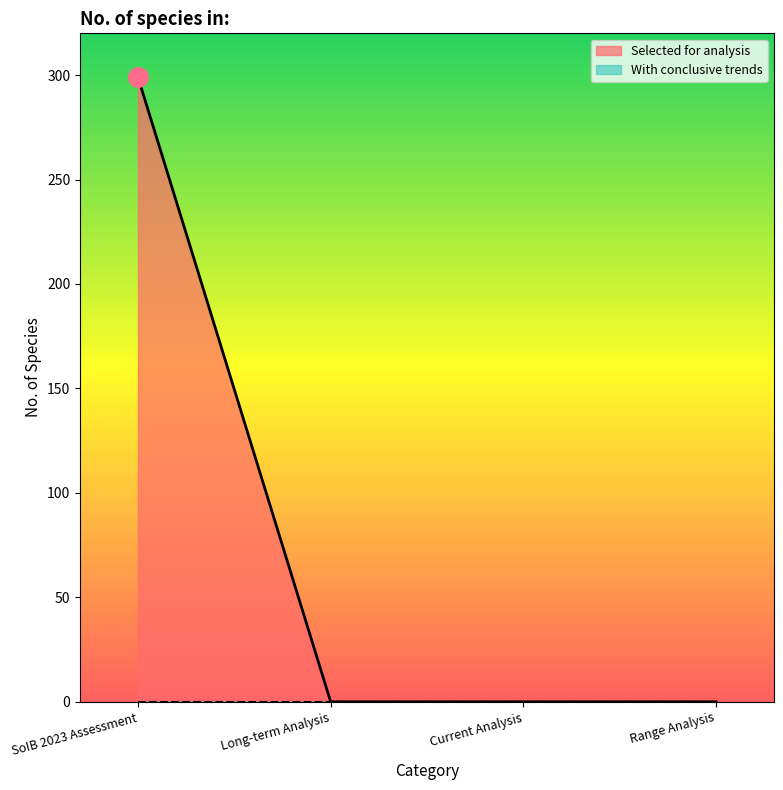

At which category does the chart reach its minimum across all series?

Long-term Analysis